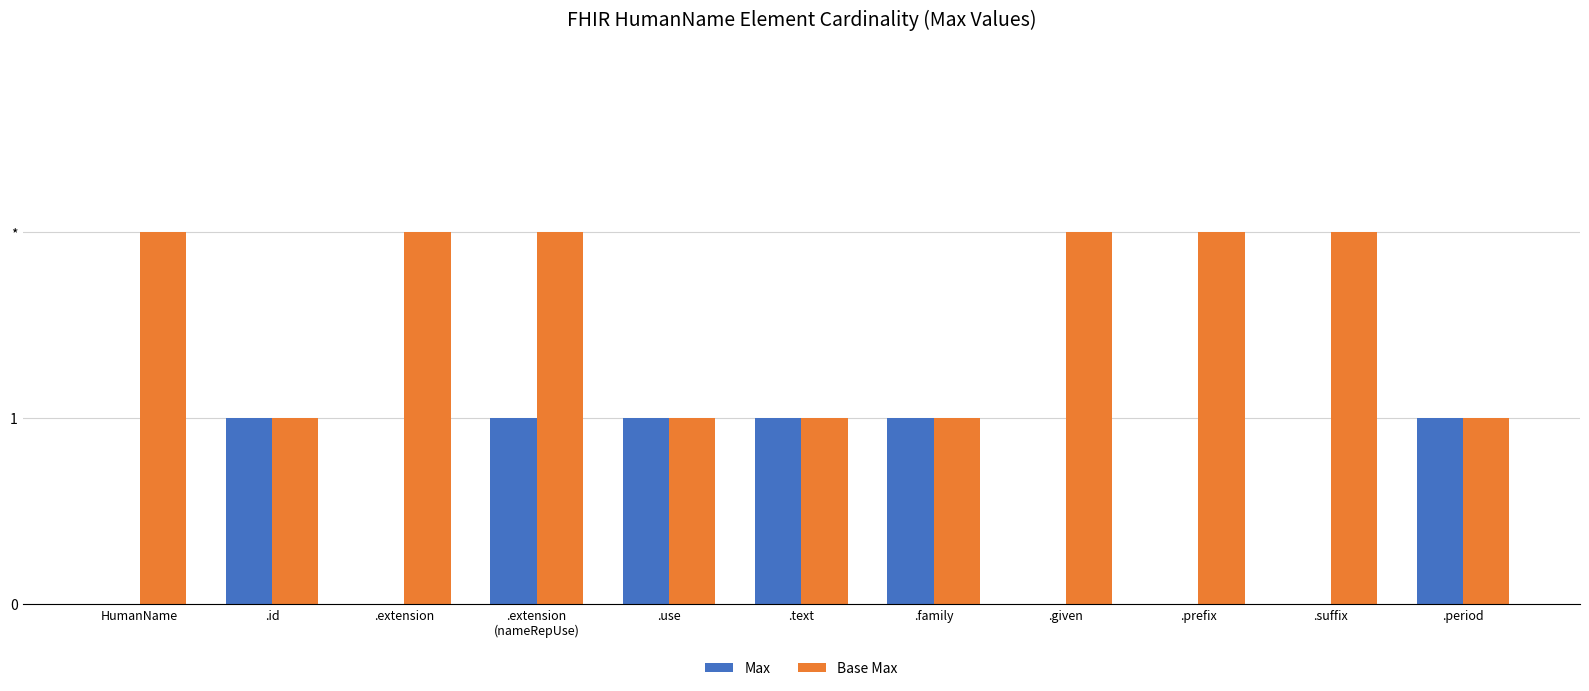

Rank the series by their maximum value, from highest to lowest.

Base Max, Max